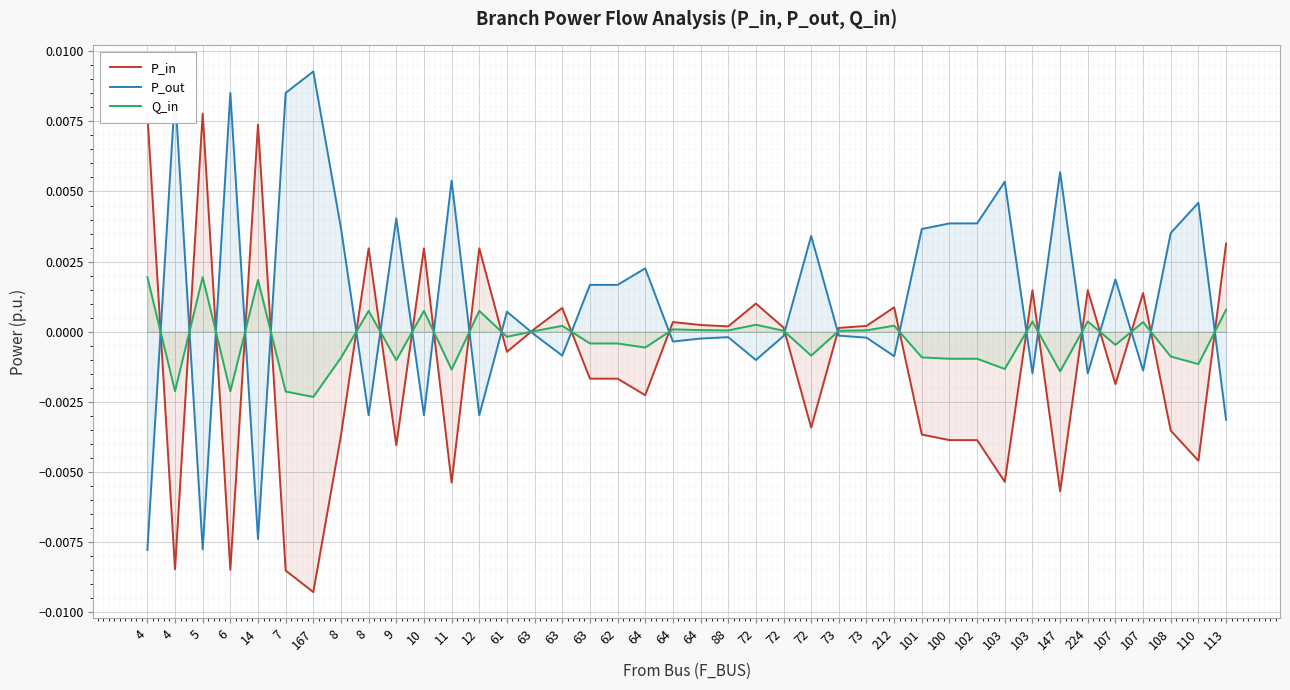

How many series are shown in this chart?

3